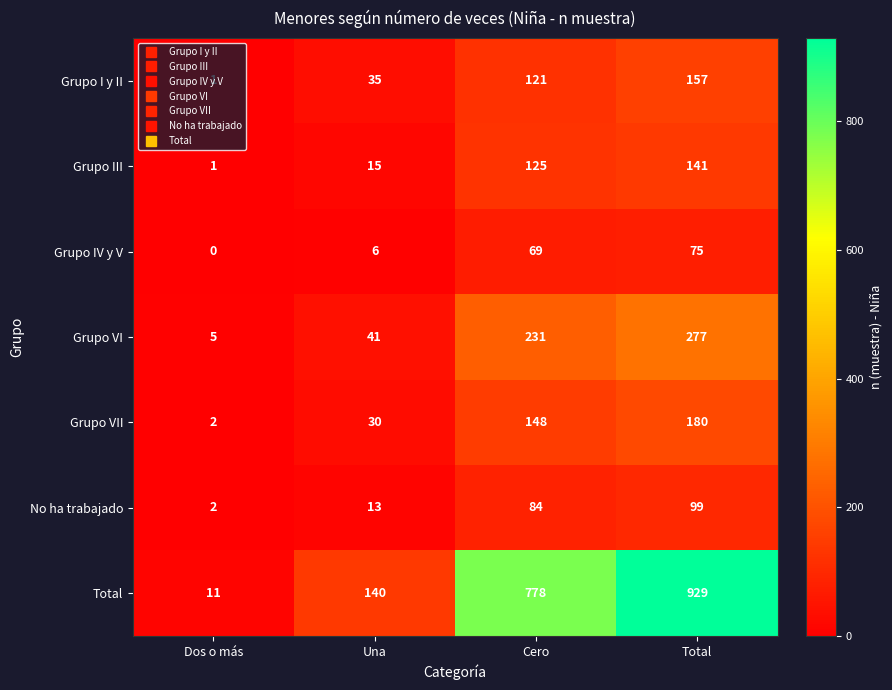

The Total series shows 1099 at Cero. True or false?

False